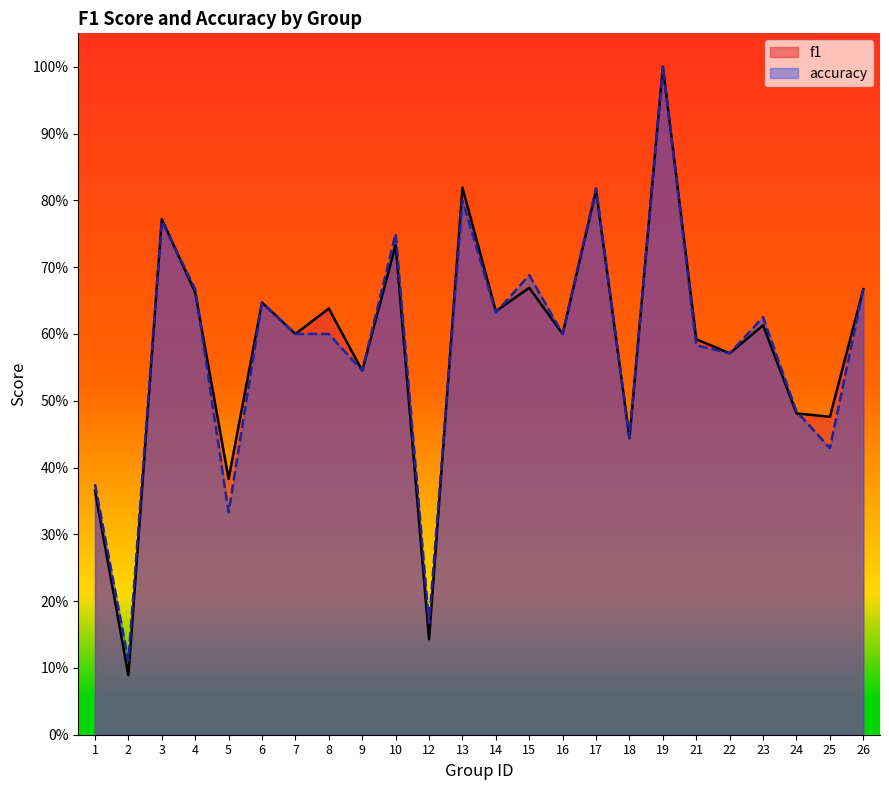

At 15, list the series in order from largest to smallest.

accuracy, f1